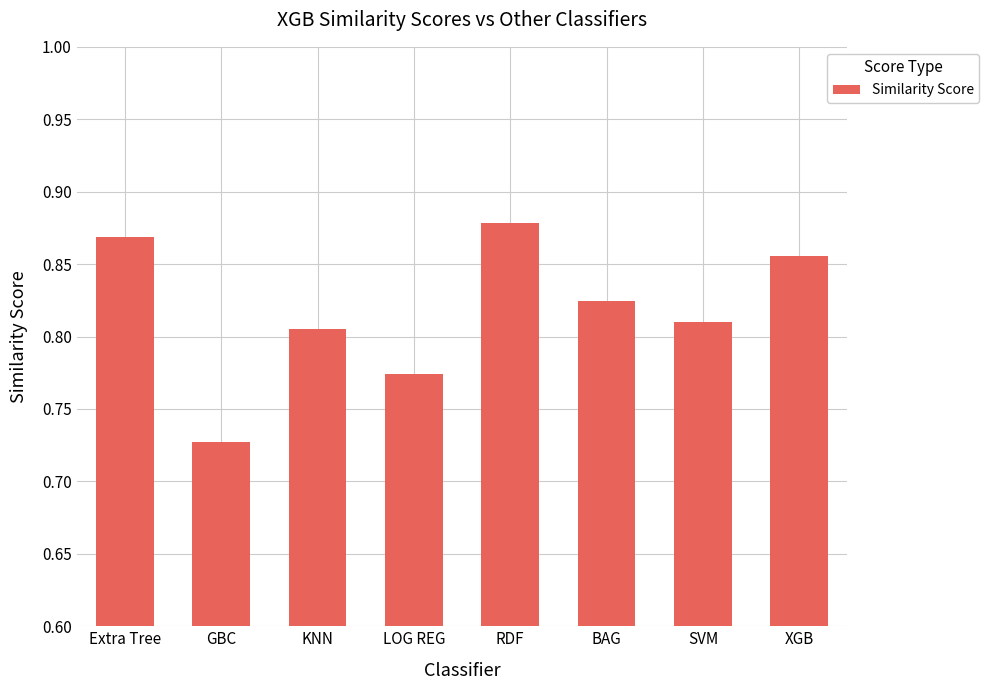

Which label corresponds to the largest value in the chart?

RDF